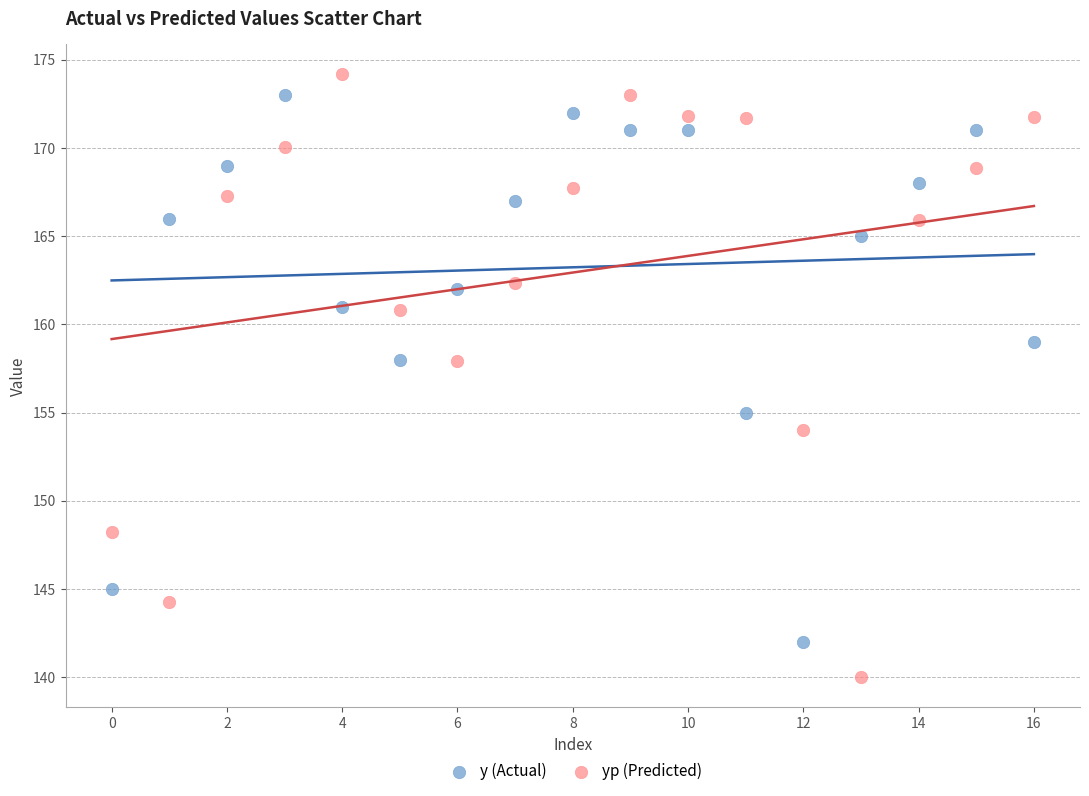

Which series has the widest spread of Y values?

yp (Predicted)